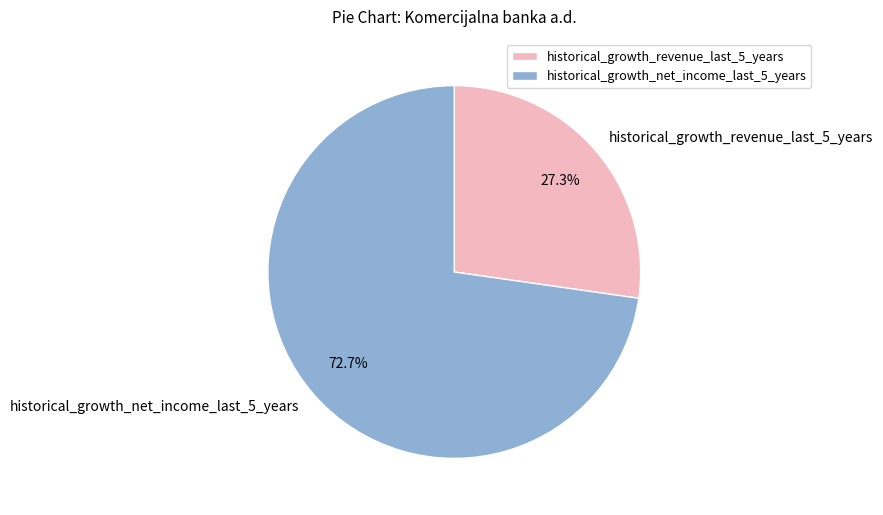

Rank the categories by value from highest to lowest.

historical_growth_net_income_last_5_years, historical_growth_revenue_last_5_years